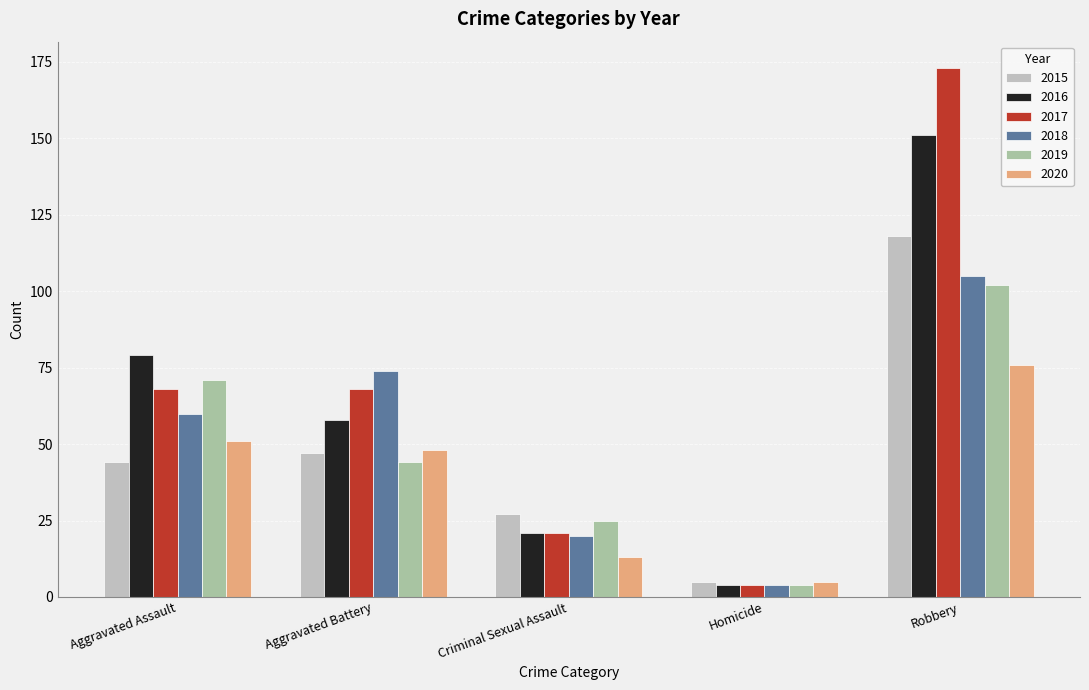

Where is 2015 nearest to the value 61?

Aggravated Battery